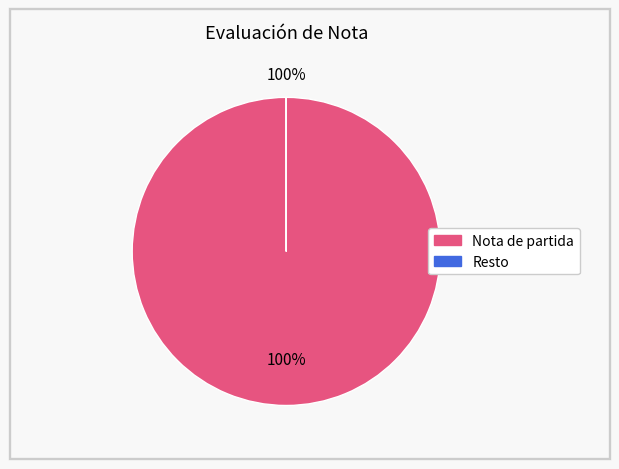

To the nearest percent, what portion does Nota de partida represent?

100%